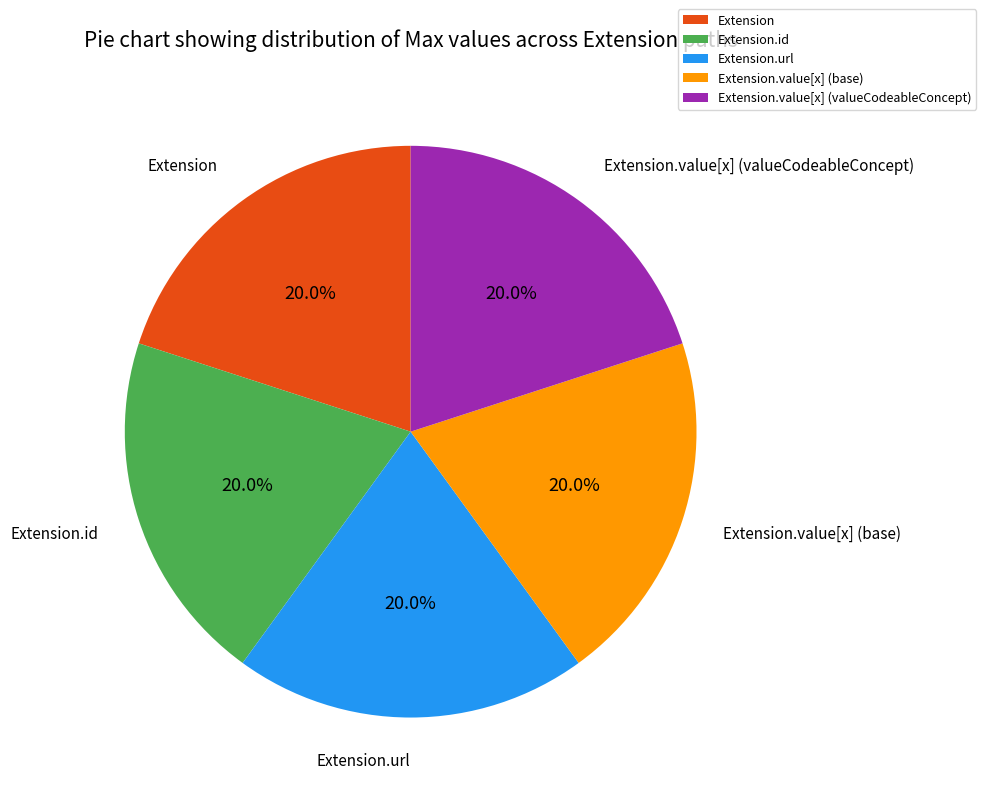

Does any single category account for the majority?

No